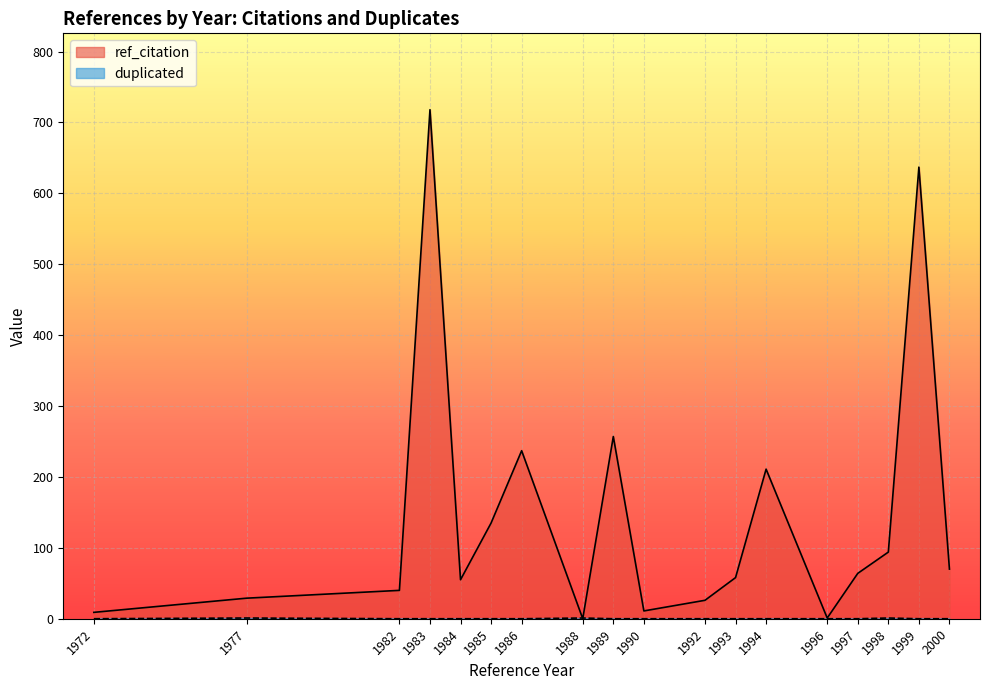

What is the sum of the ref_citation values at 1994 and 1998?

305